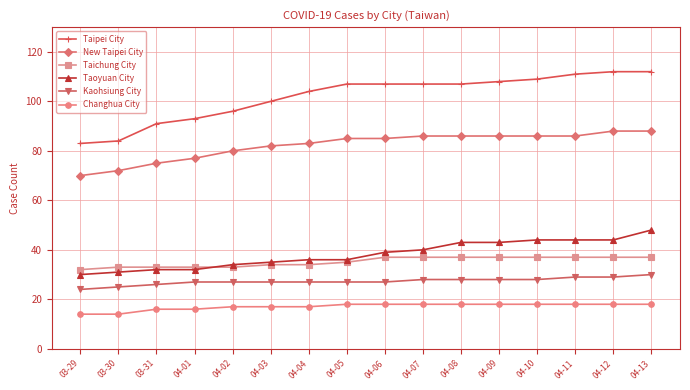

What is the label of the 3rd point from the left?

03-31